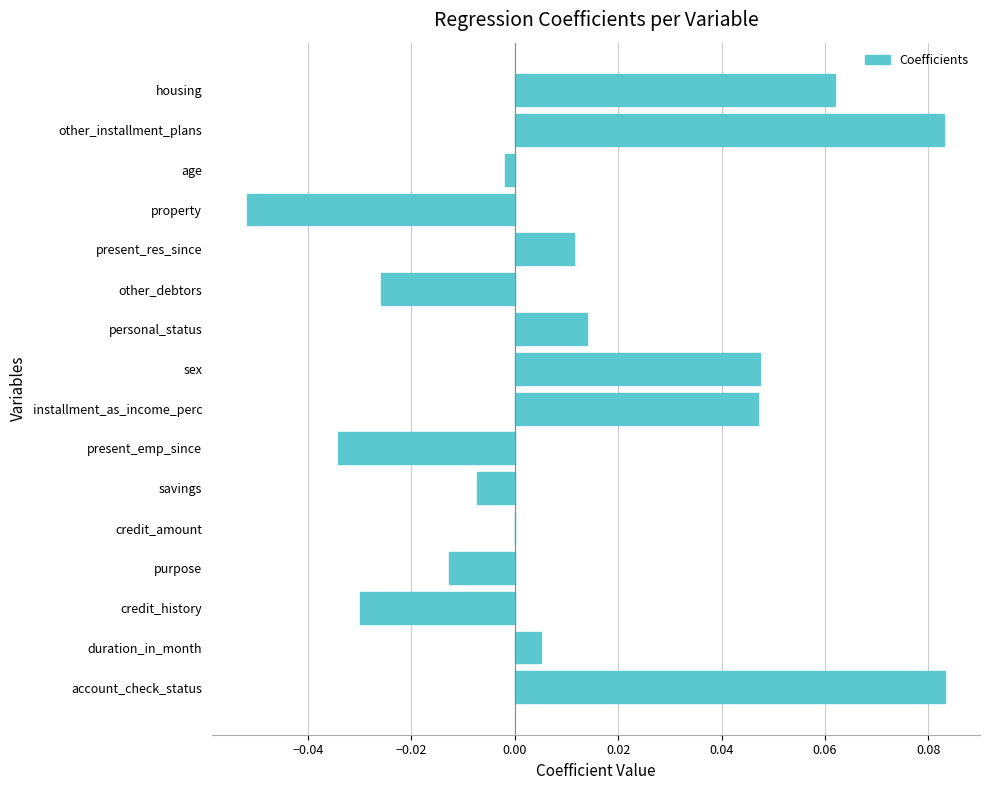

Between duration_in_month and installment_as_income_perc, which is larger?

installment_as_income_perc